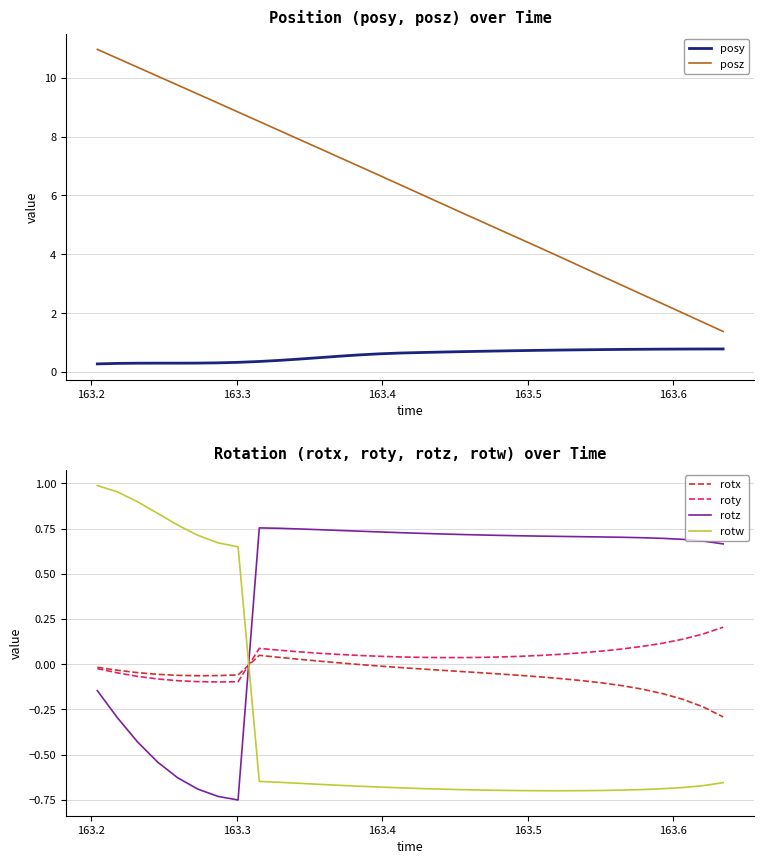

What is the highest value of the posz series?

11.0